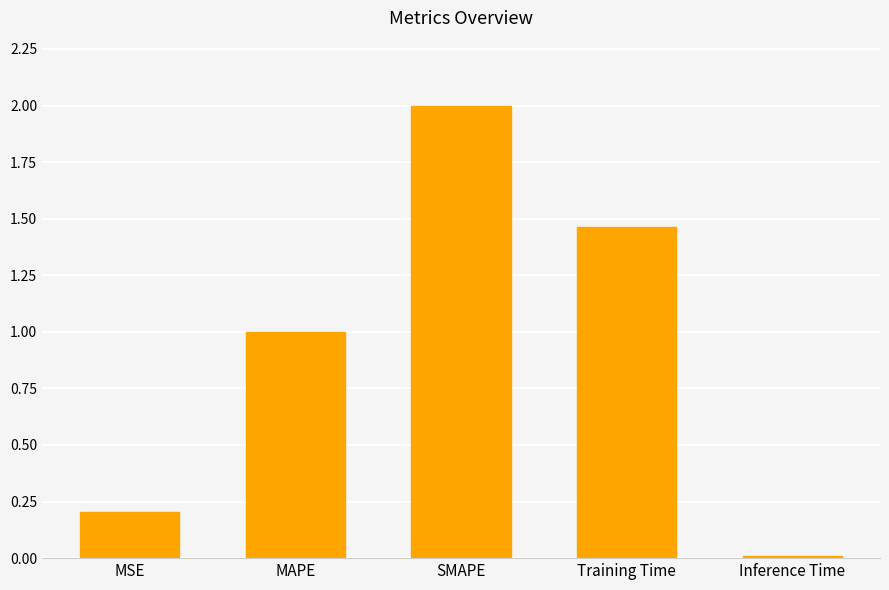

The value at MAPE is 1.0. True or false?

True